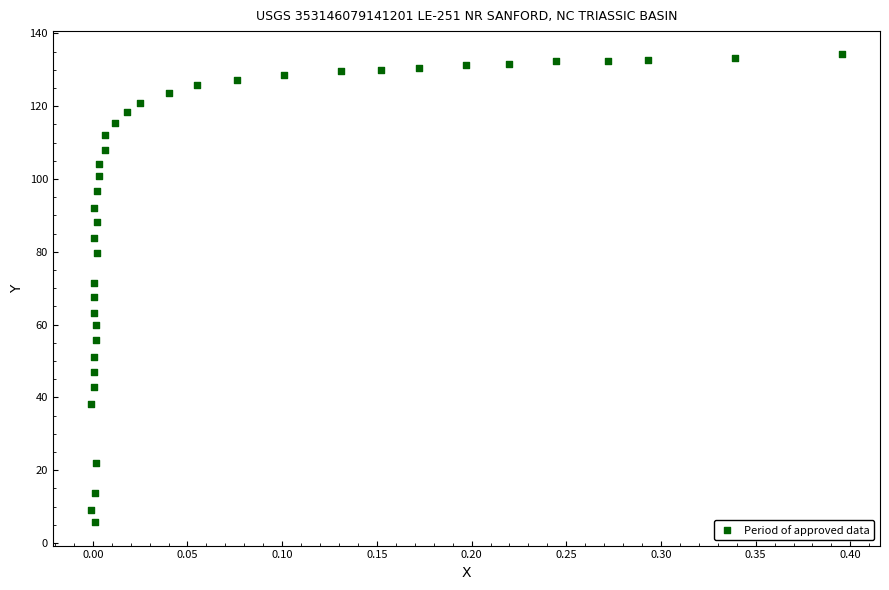

What is the range of X values (max minus min)?

0.4